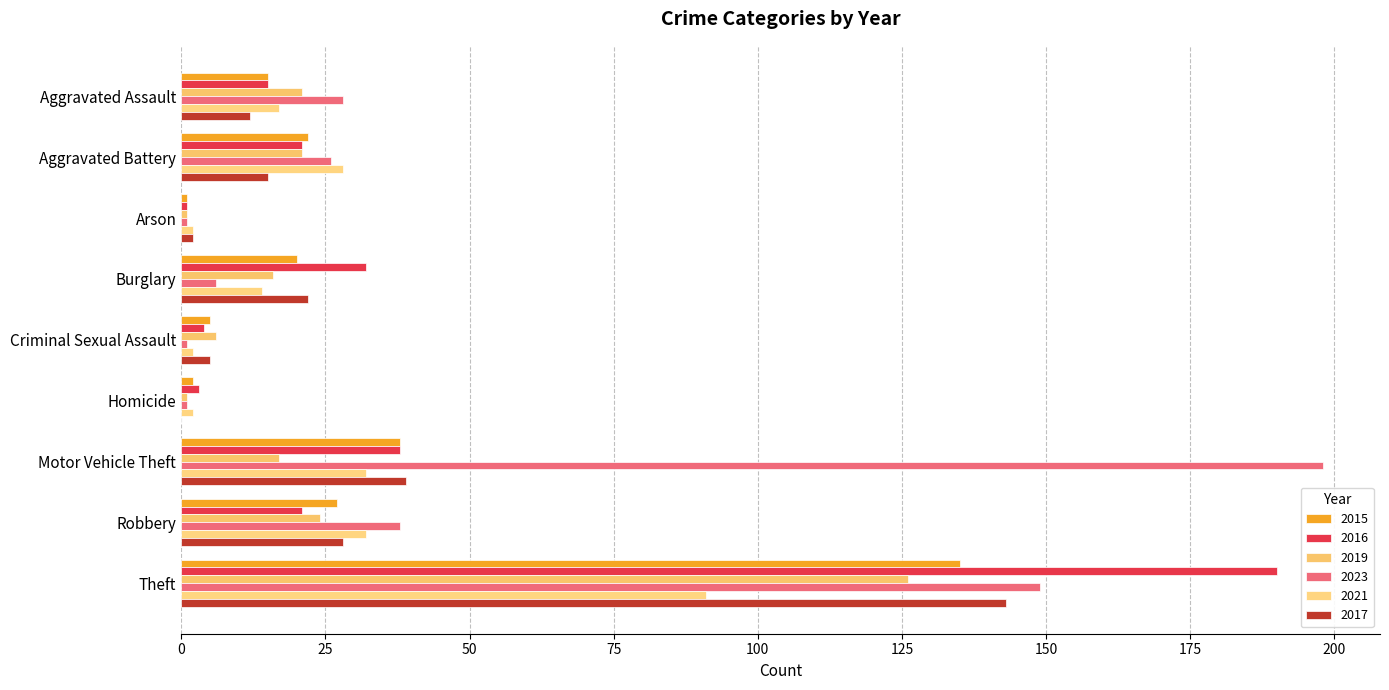

What are all the series names shown in the legend?

2015, 2016, 2019, 2023, 2021, 2017